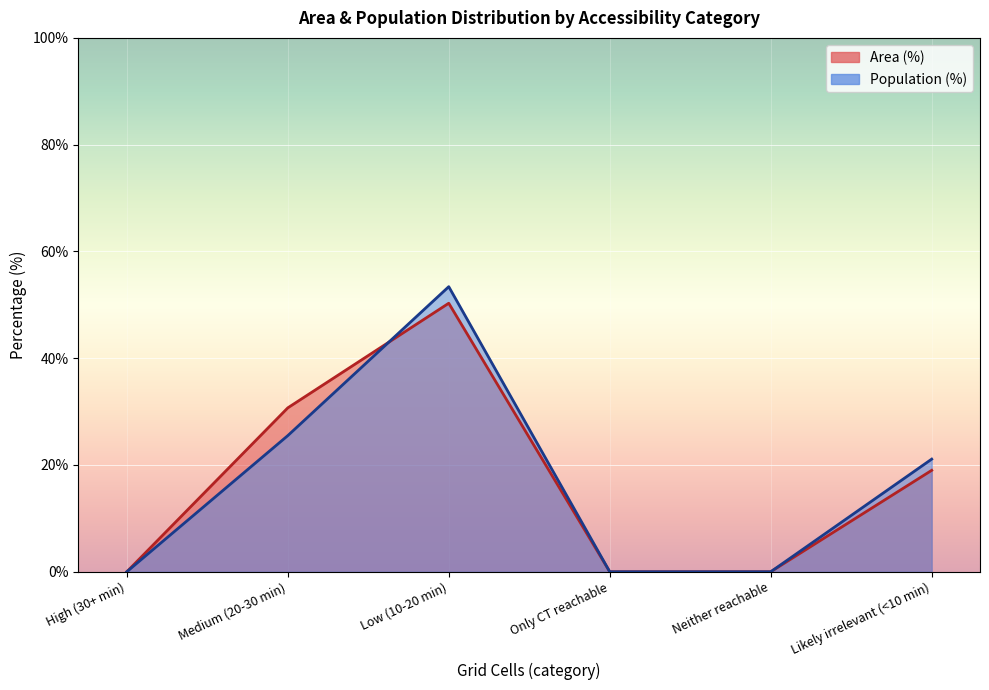

How many positive values does the Area (%) series have?

3